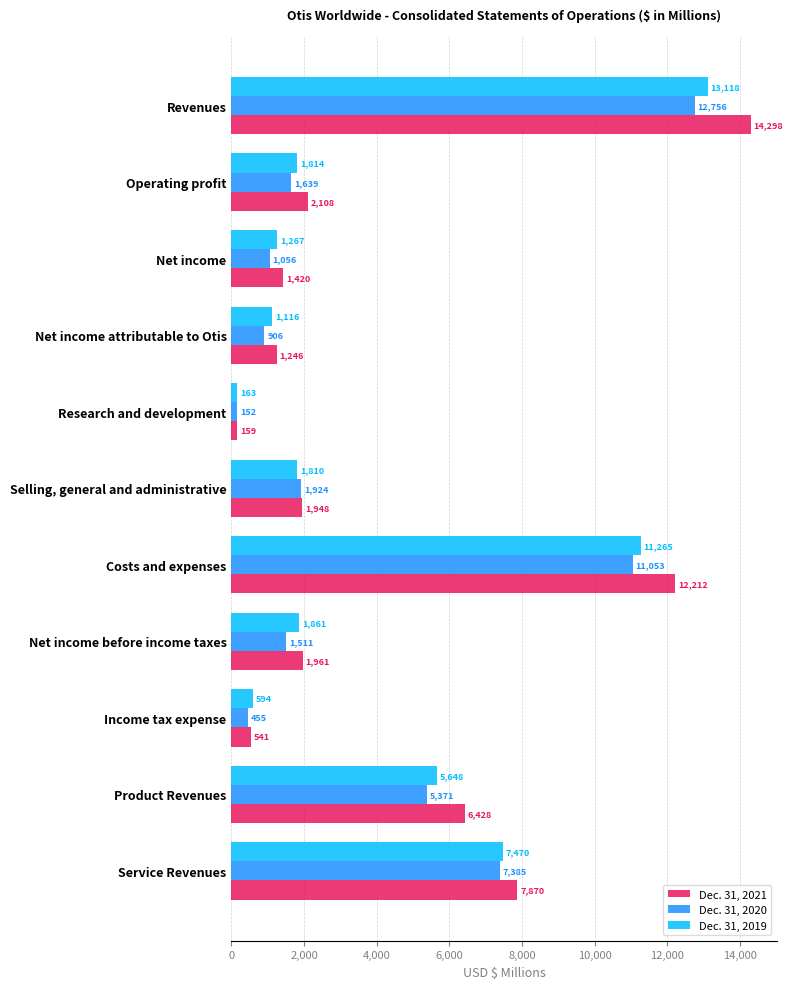

True or false: Dec. 31, 2019 has a value of 163 at Research and development.

True